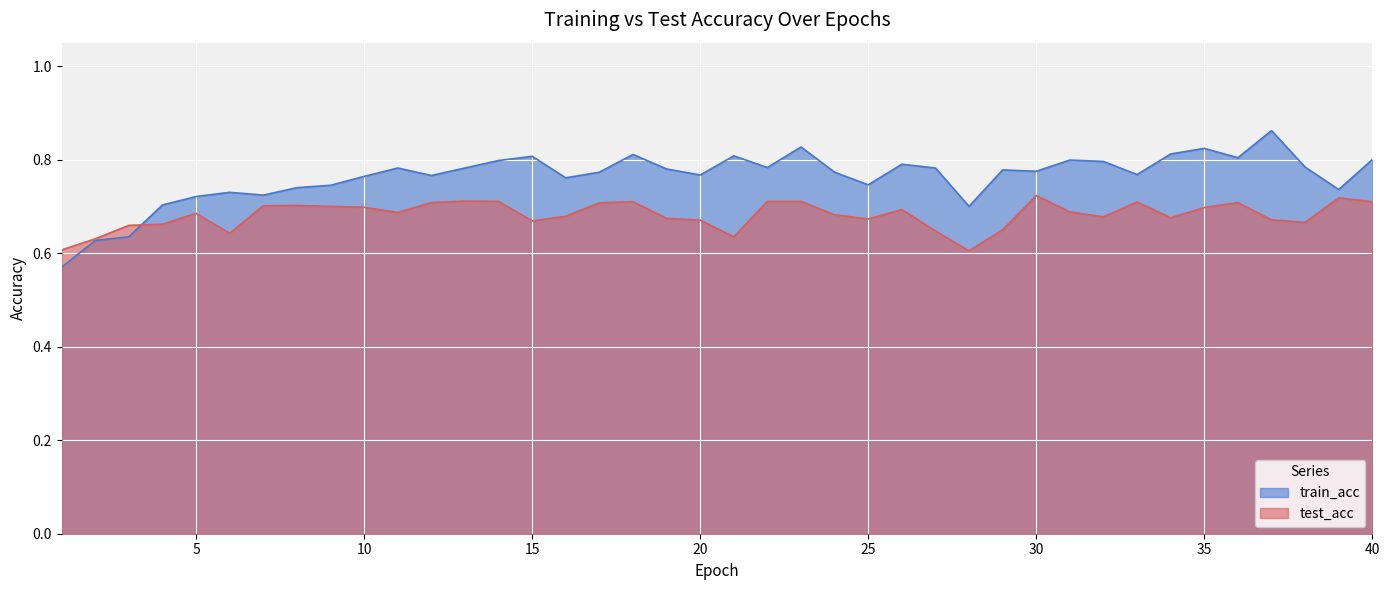

Reading left to right, list all the values displayed in this chart.

train_acc: 1=0.6	2=0.6	3=0.6	4=0.7	5=0.7	6=0.7	7=0.7	8=0.7	9=0.7	10=0.8	11=0.8	12=0.8	13=0.8	14=0.8	15=0.8	16=0.8	17=0.8	18=0.8	19=0.8	20=0.8	21=0.8	22=0.8	23=0.8	24=0.8	25=0.7	26=0.8	27=0.8	28=0.7	29=0.8	30=0.8	31=0.8	32=0.8	33=0.8	34=0.8	35=0.8	36=0.8	37=0.9	38=0.8	39=0.7	40=0.8
test_acc: 1=0.6	2=0.6	3=0.7	4=0.7	5=0.7	6=0.6	7=0.7	8=0.7	9=0.7	10=0.7	11=0.7	12=0.7	13=0.7	14=0.7	15=0.7	16=0.7	17=0.7	18=0.7	19=0.7	20=0.7	21=0.6	22=0.7	23=0.7	24=0.7	25=0.7	26=0.7	27=0.6	28=0.6	29=0.7	30=0.7	31=0.7	32=0.7	33=0.7	34=0.7	35=0.7	36=0.7	37=0.7	38=0.7	39=0.7	40=0.7